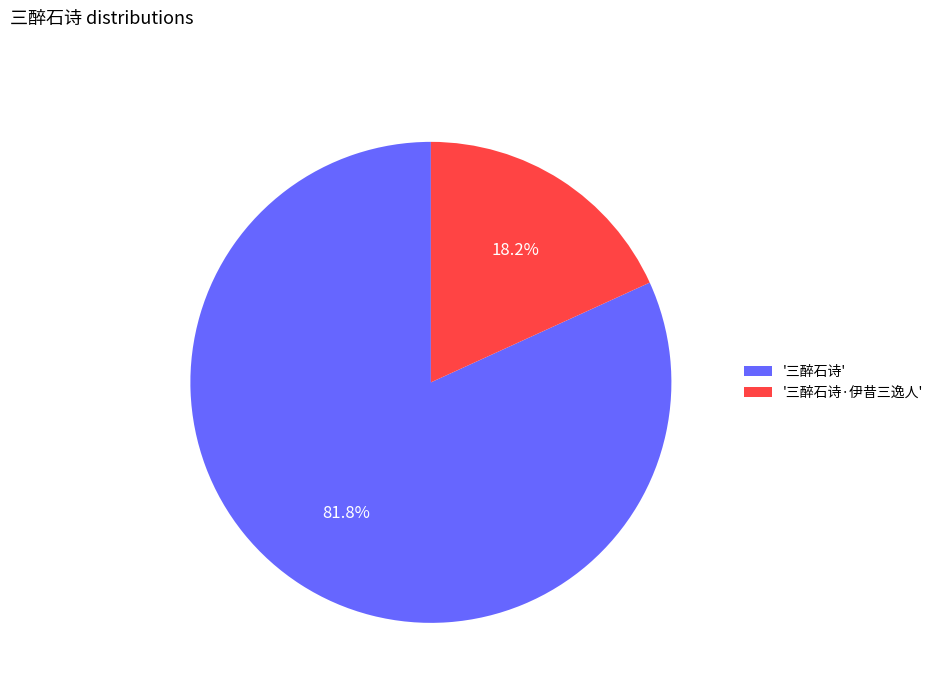

Is '三醉石诗·伊昔三逸人' the majority of the pie?

No